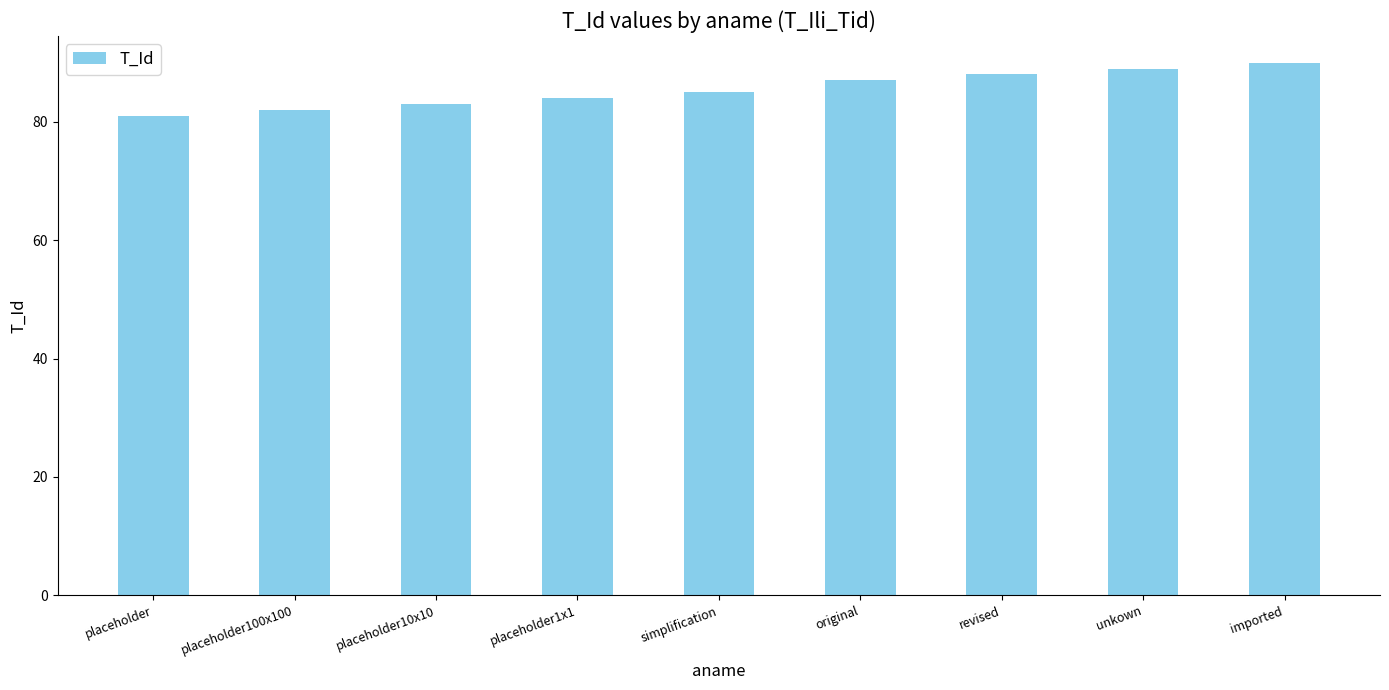

The chart shows a value of 150 at unkown. True or false?

False